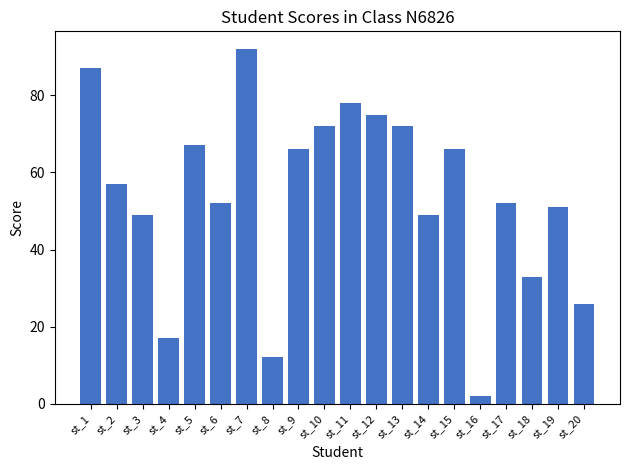

Which label corresponds to the smallest value in the chart?

st_16